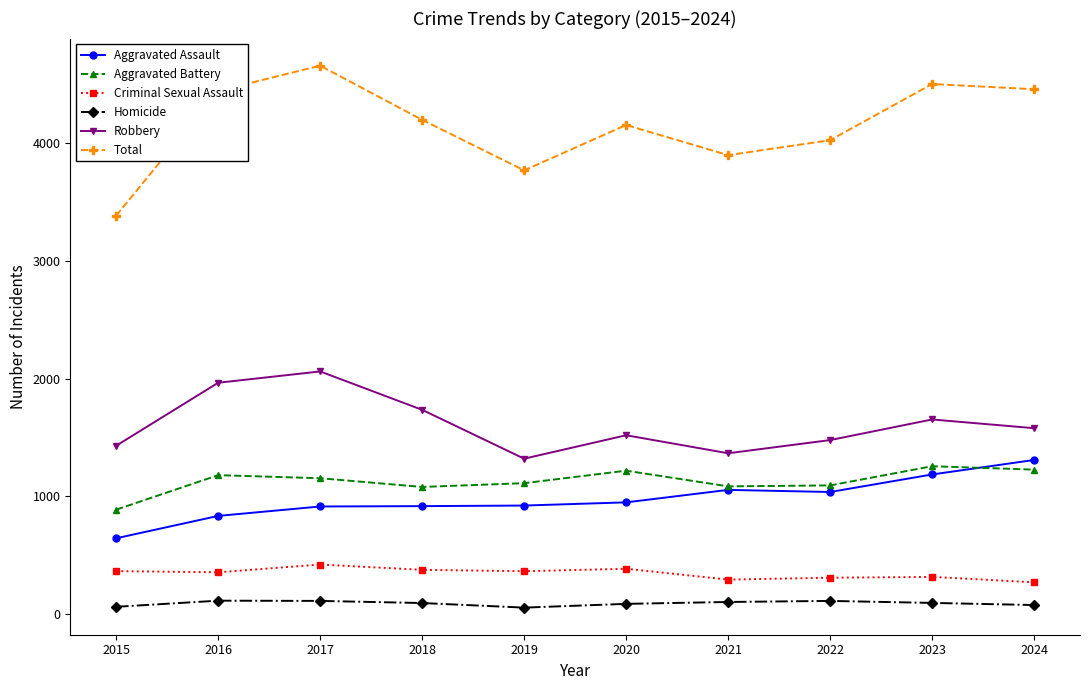

How many interior local valleys does the Total series have?

2